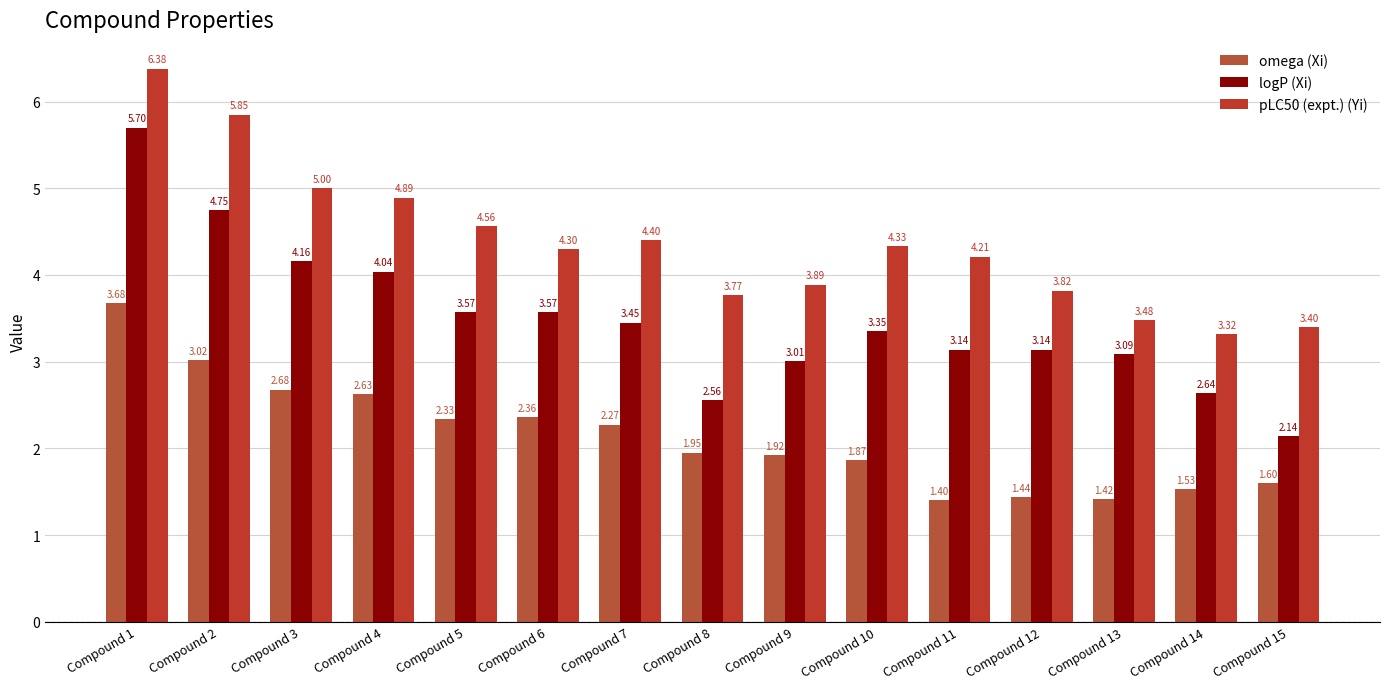

Count the number of categories in the chart.

15